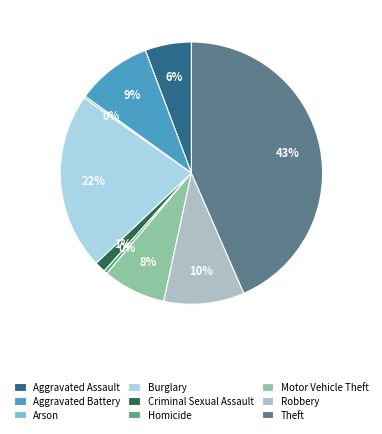

Does any single category account for the majority?

No